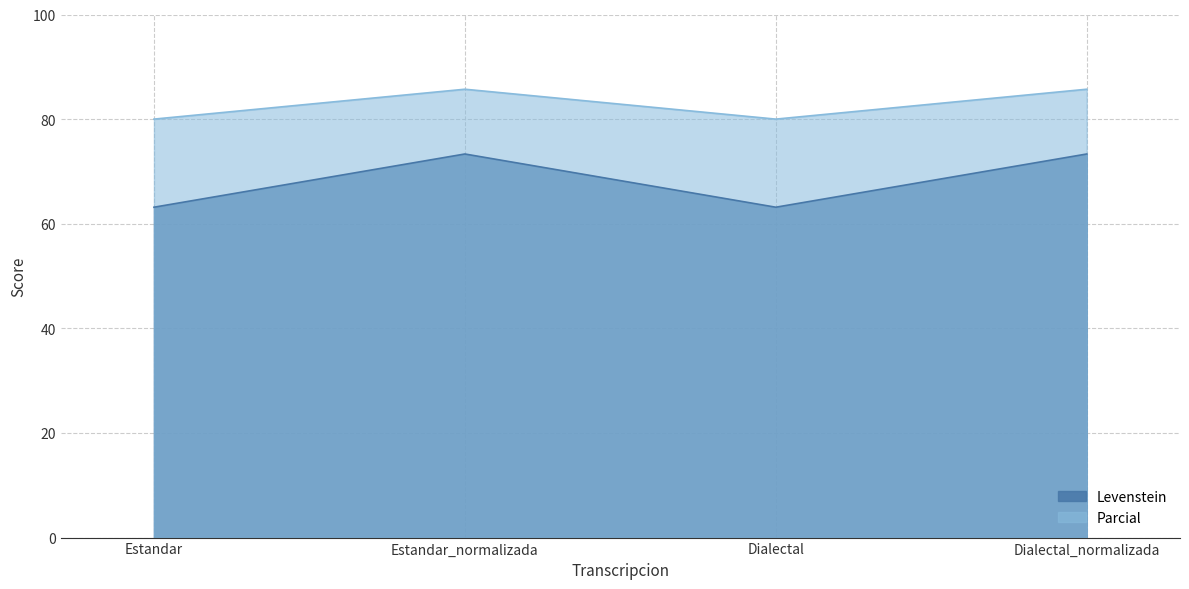

Which series has the largest range (max minus min)?

Levenstein